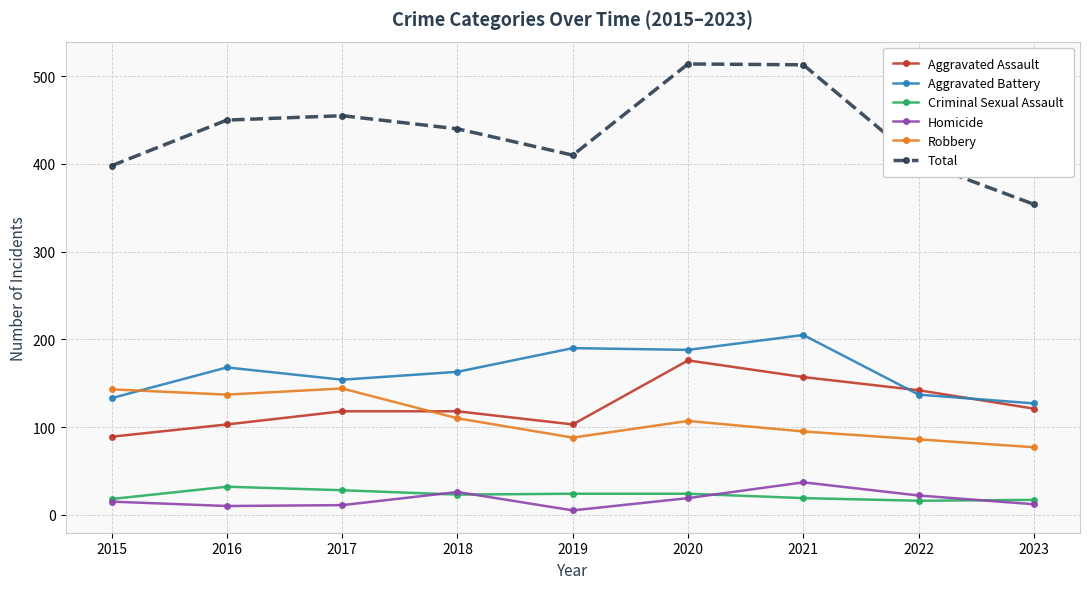

Where is the first local minimum for Robbery?

2016